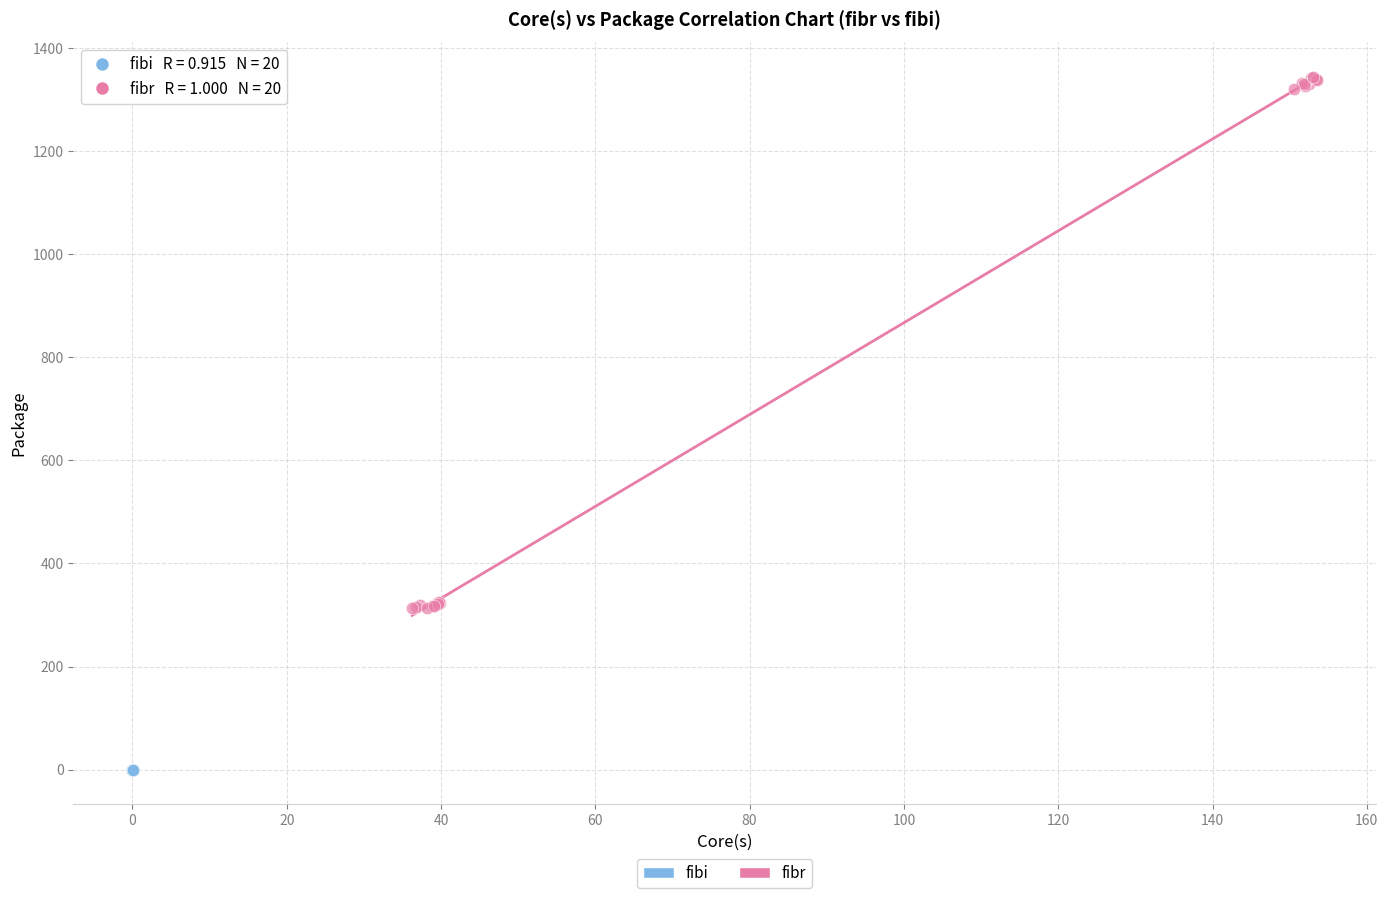

Which series reaches the minimum Y coordinate?

fibi